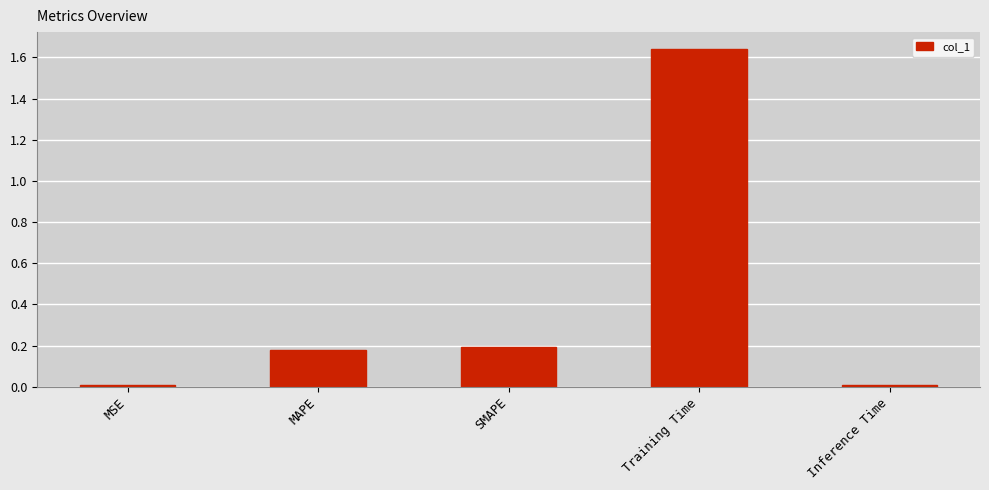

The value at MAPE is 0.3. True or false?

False